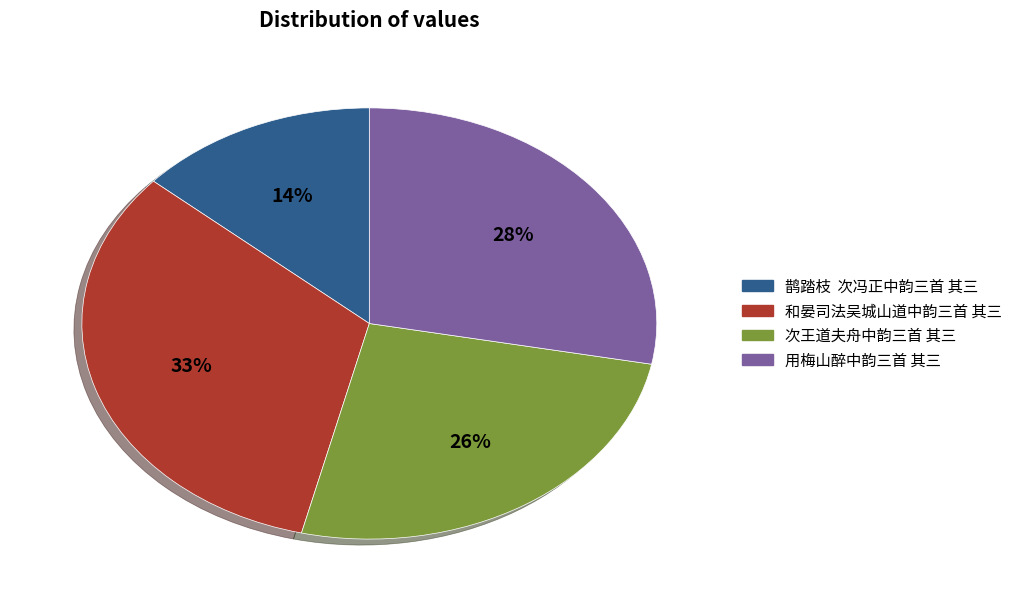

Count the number of slices in the pie.

4